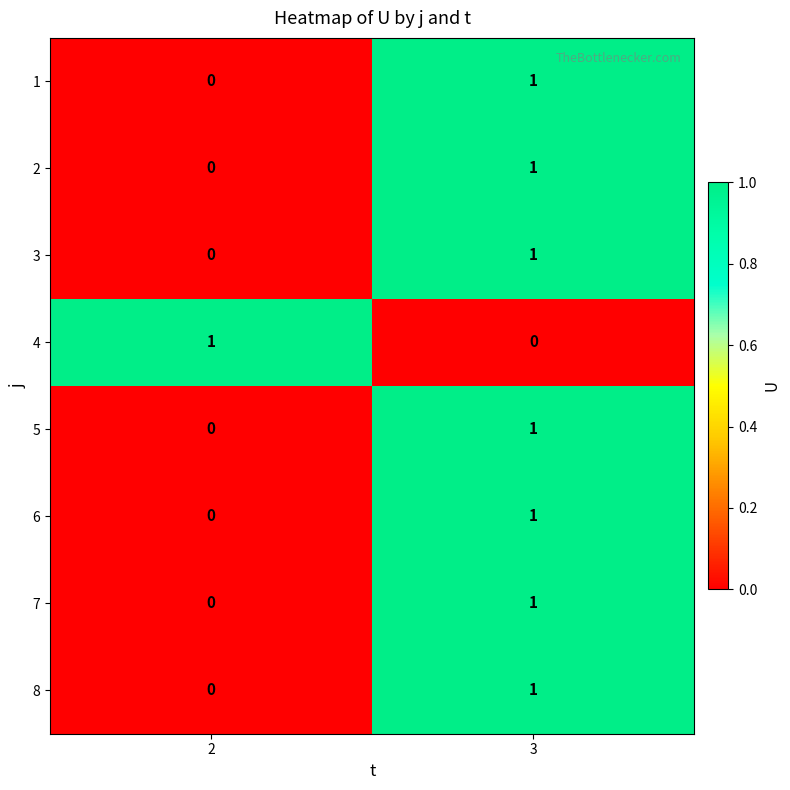

What is the total value across all series at 2?

1